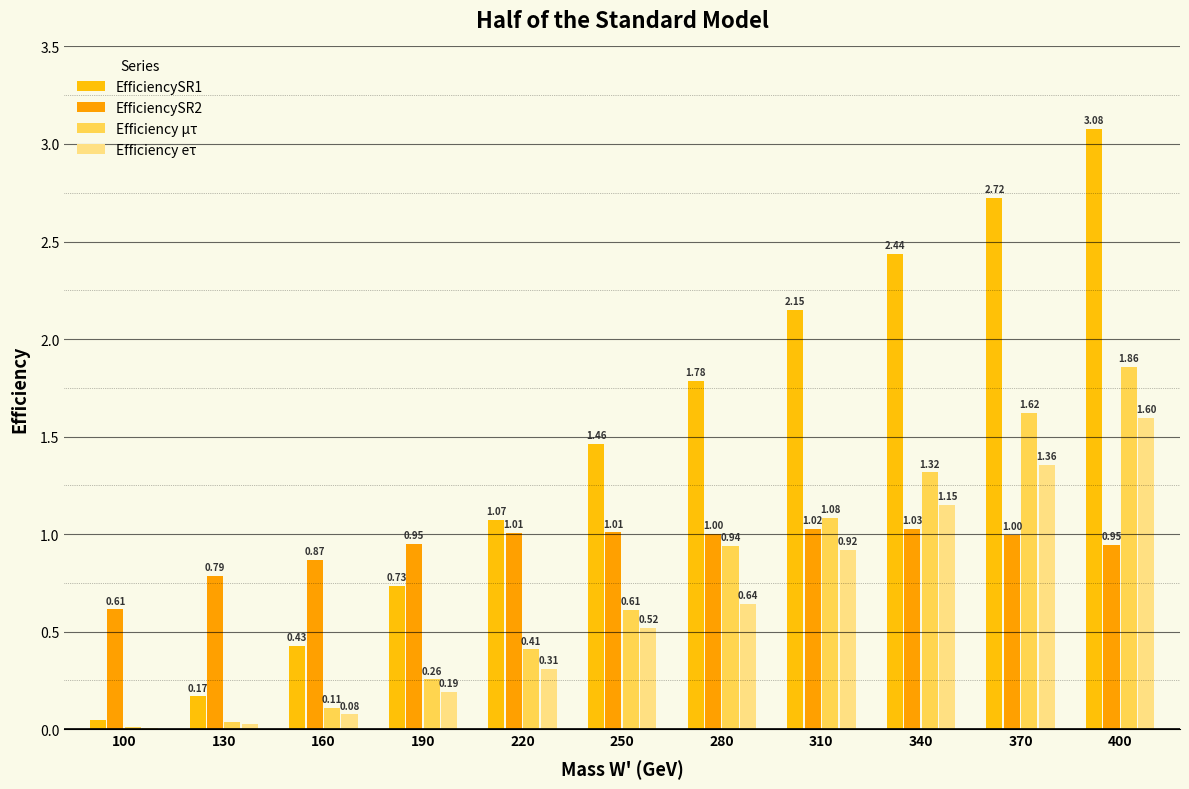

What are all the series names shown in the legend?

EfficiencySR1, EfficiencySR2, Efficiency µτ, Efficiency eτ